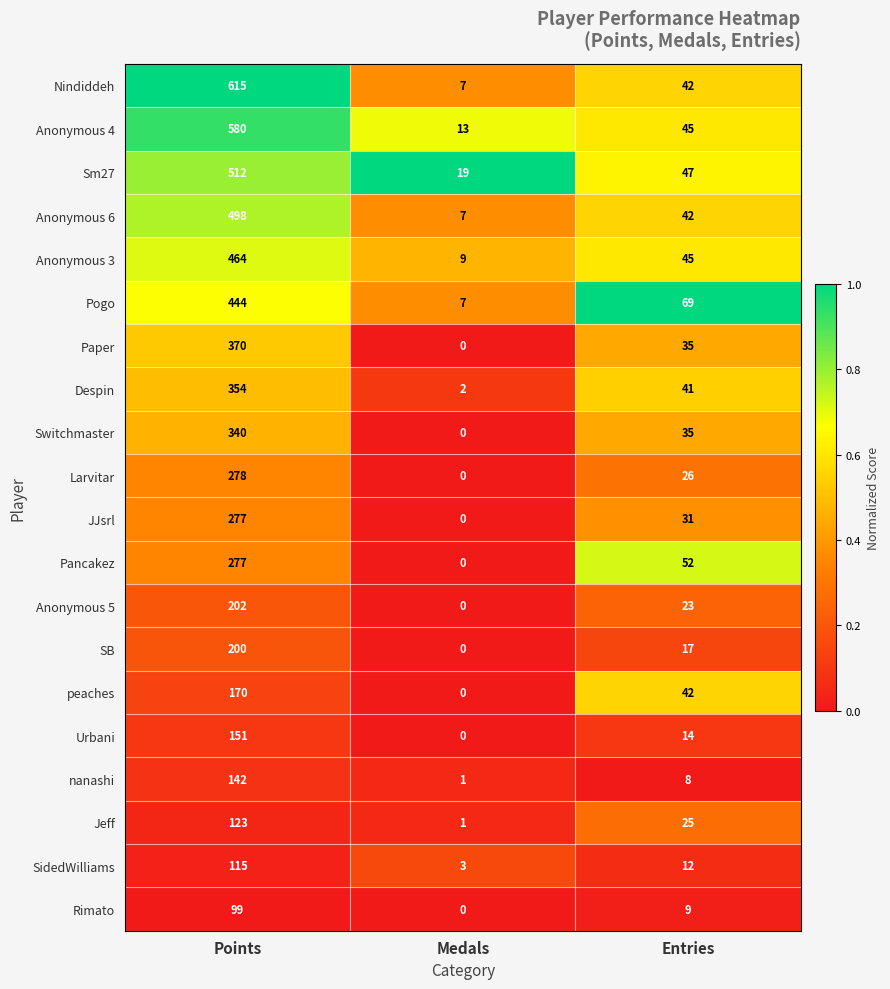

What is the spread (max minus min) of values at Medals?

19